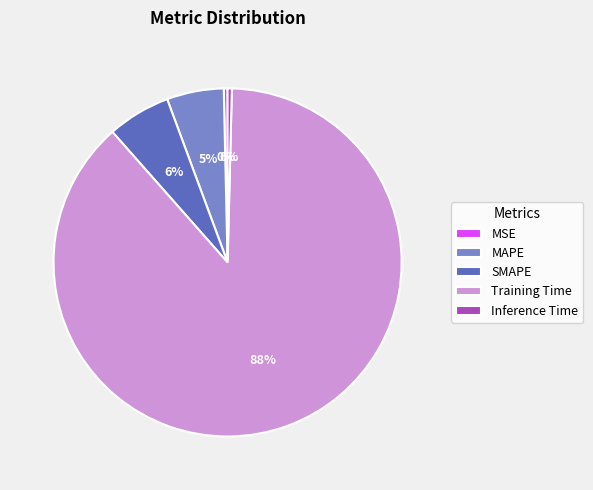

Which category accounts for the majority?

Training Time